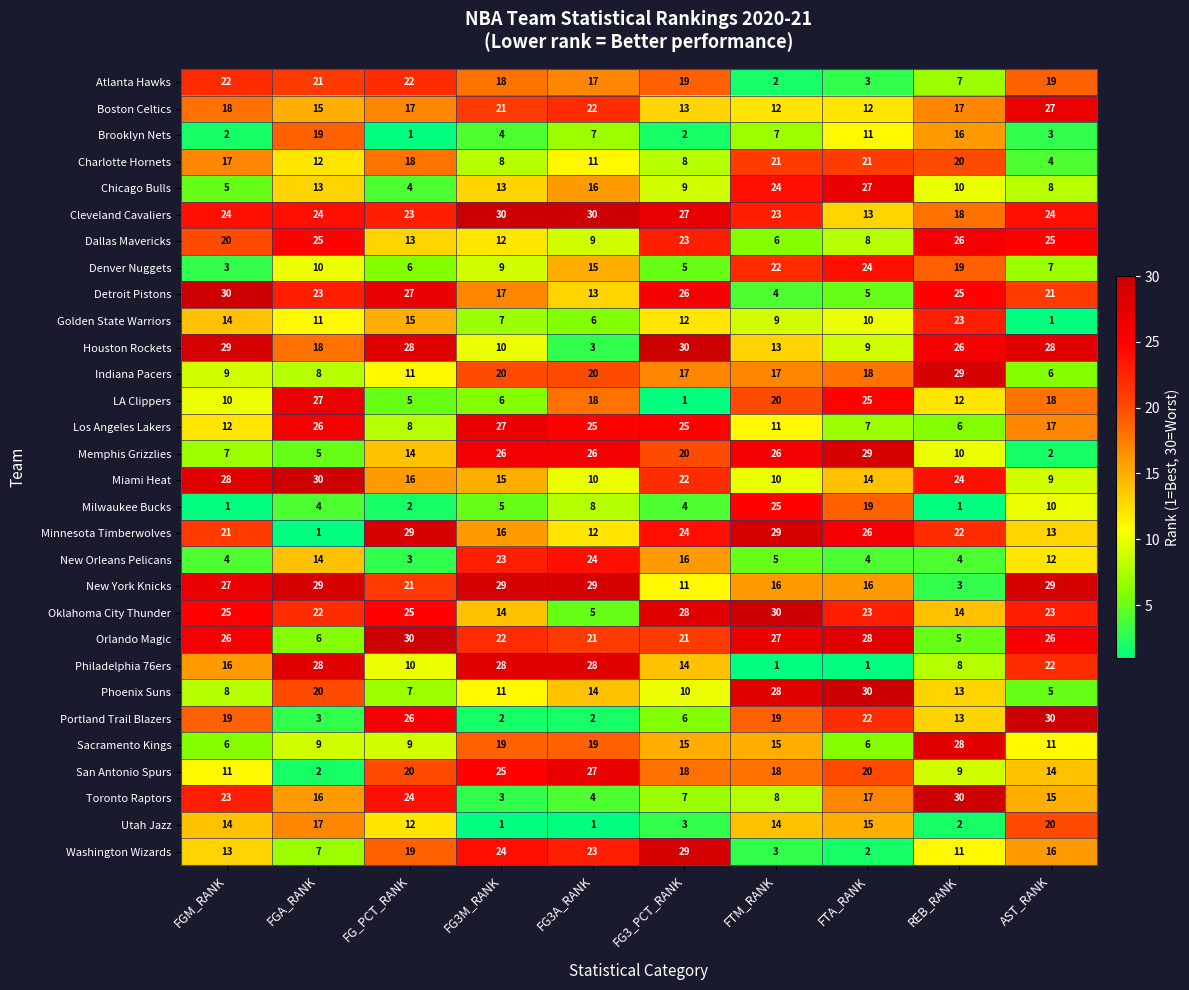

Which series changed the most between FGA_RANK and REB_RANK?

New York Knicks